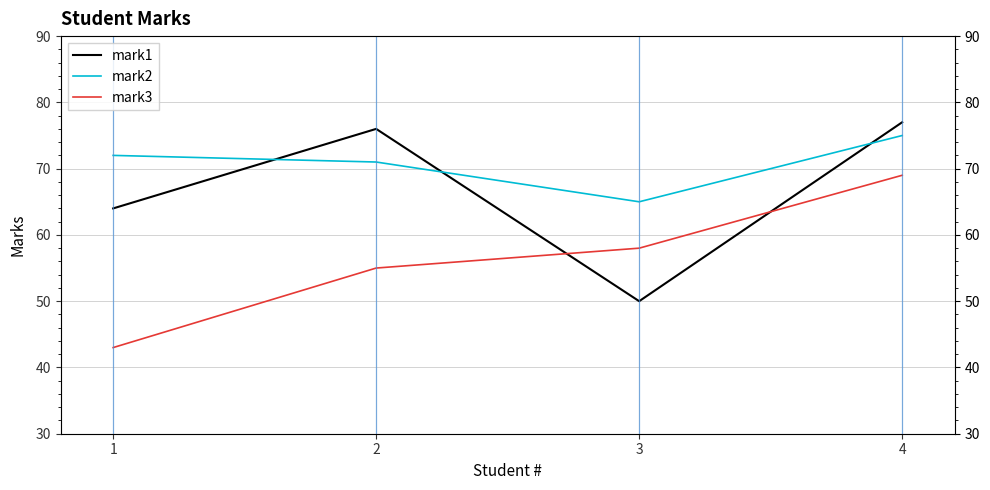

List the series in order of their overall mean, highest first.

mark2, mark1, mark3